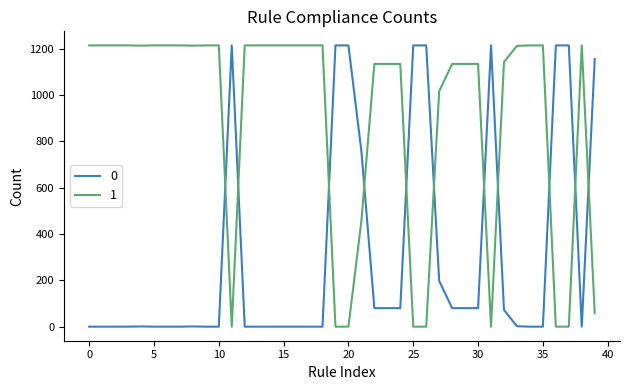

Rank the series by their average value, from highest to lowest.

1, 0